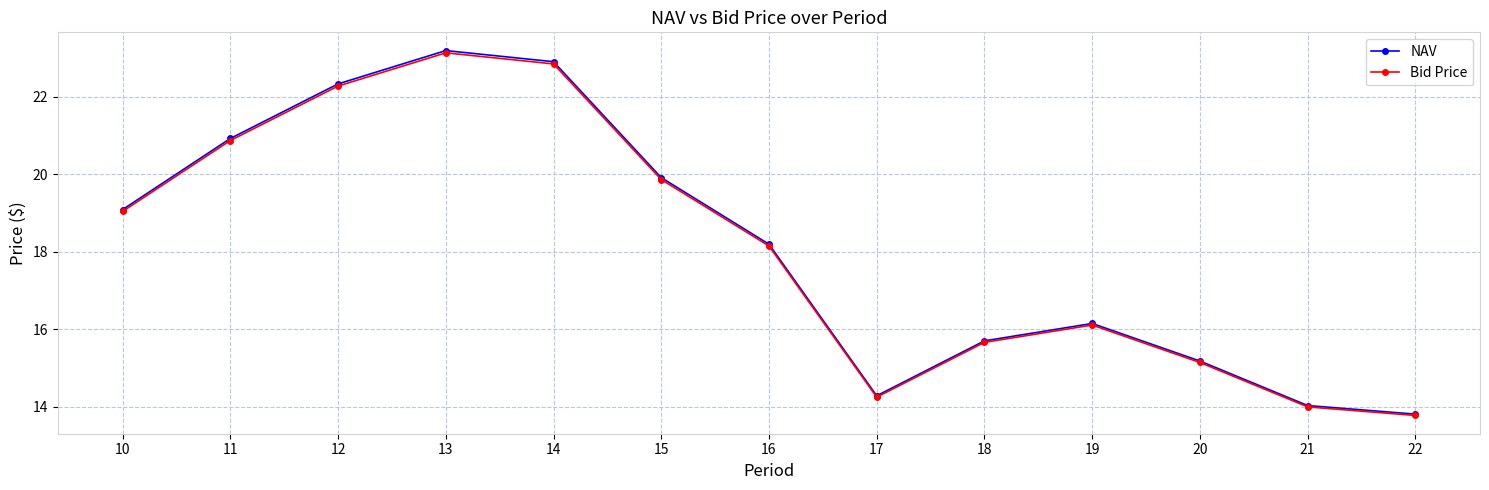

True or false: NAV has more than 2 points higher than both neighbors.

False